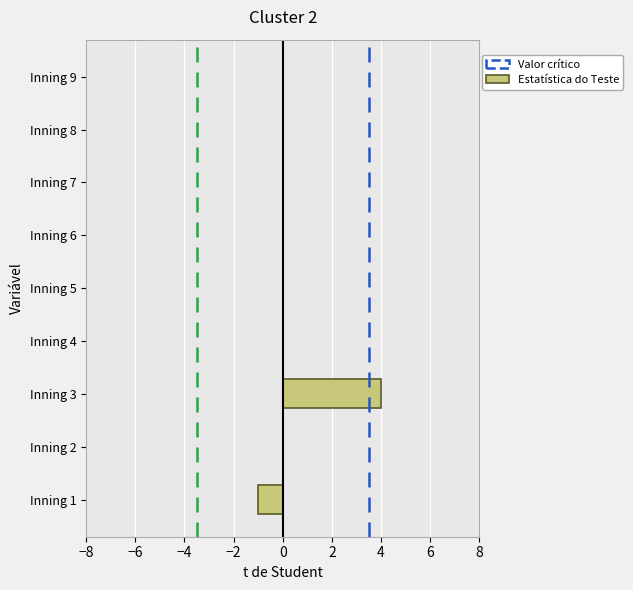

Reading top to bottom, list all the values displayed in this chart.

Inning 9=0	Inning 8=0	Inning 7=0	Inning 6=0	Inning 5=0	Inning 4=0	Inning 3=4	Inning 2=0	Inning 1=-1